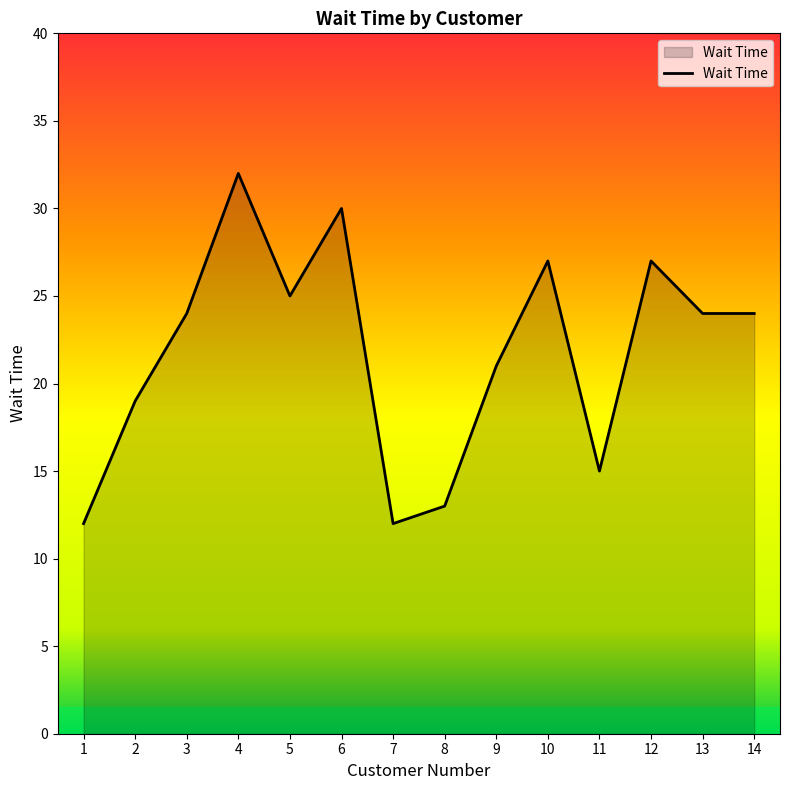

The value at 7 is 21. True or false?

False